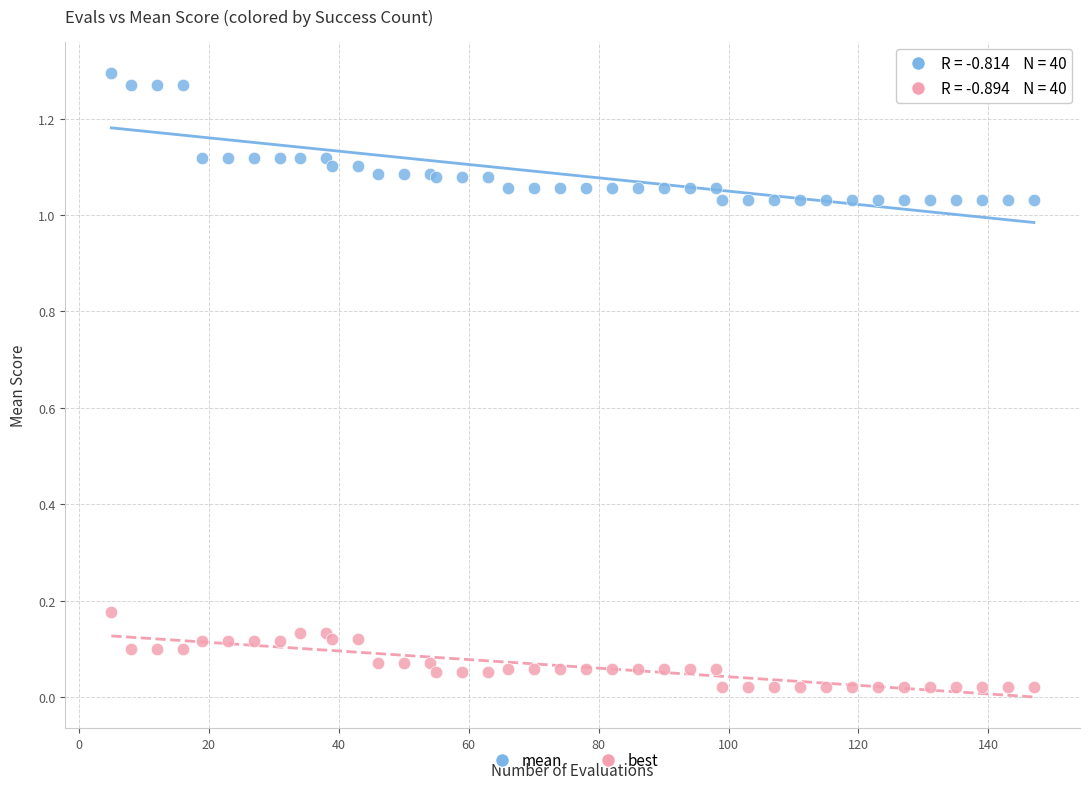

Which series contains the highest Y value?

mean